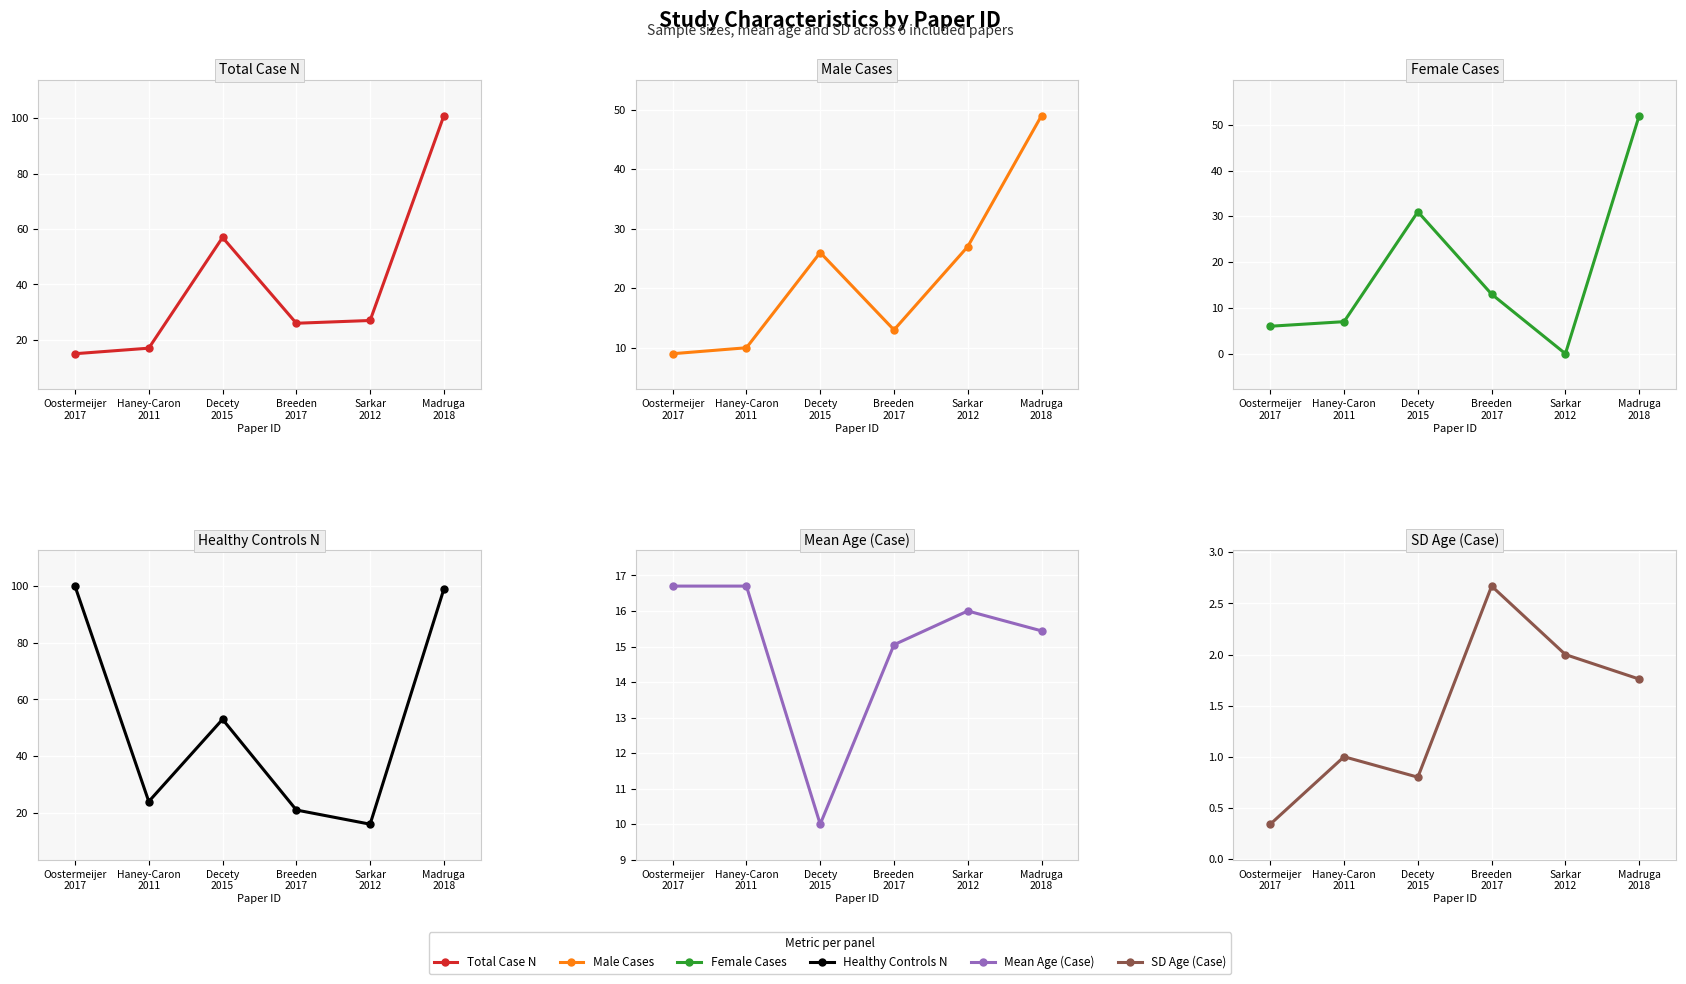

What is the total value across all series at Decety
2015?

177.8